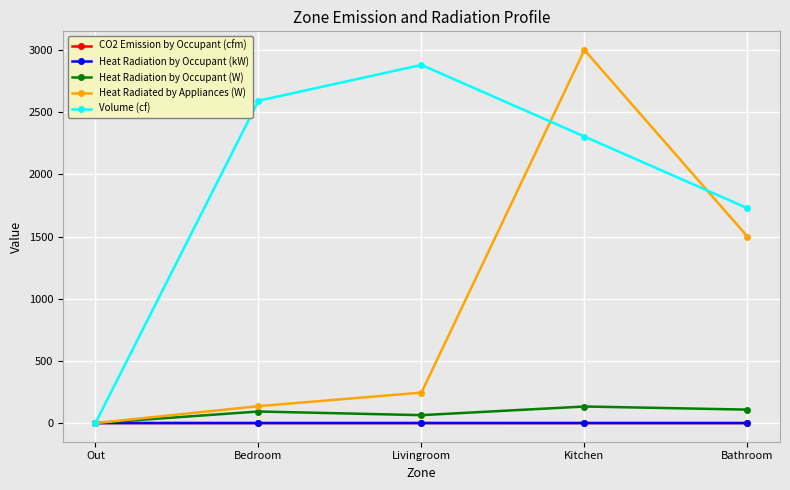

What is the label of the 2nd point from the right?

Kitchen